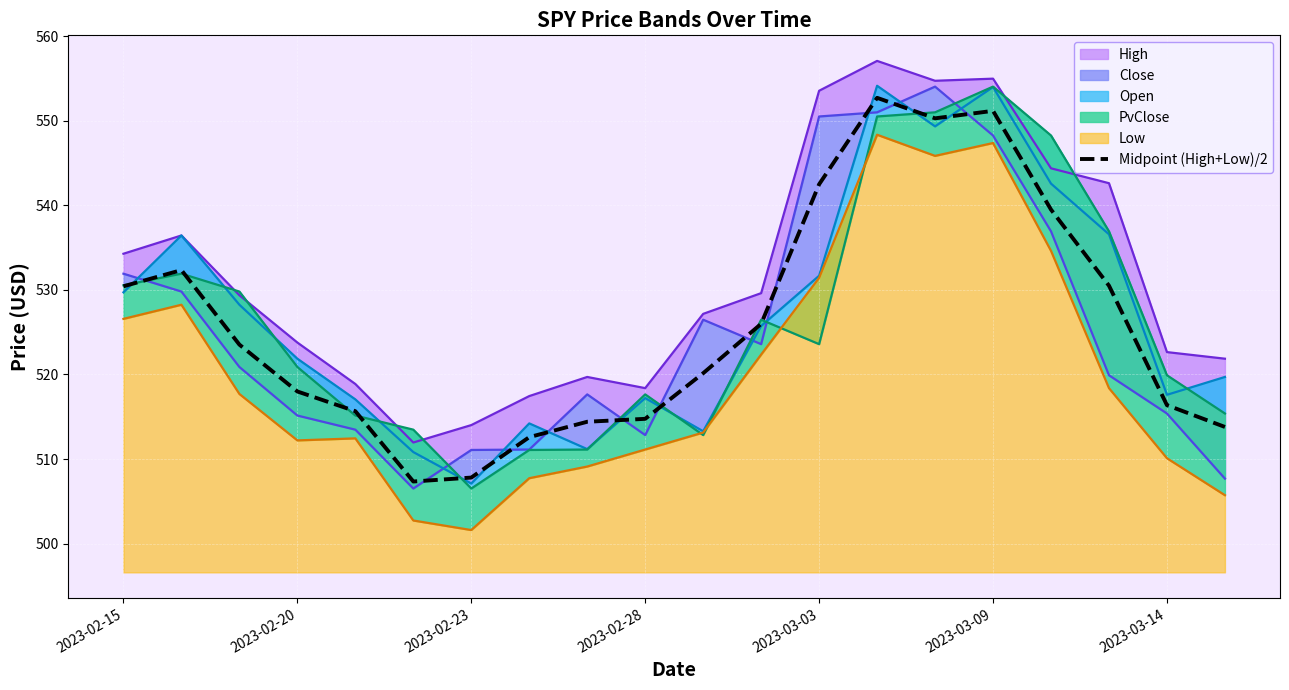

True or false: Midpoint (High+Low)/2 has a value of 507.8 at 2023-02-23.

True